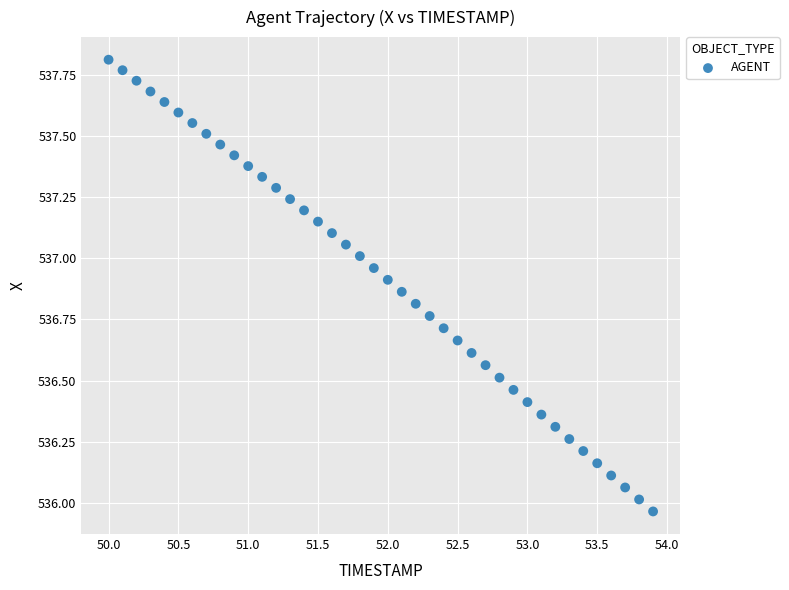

What is the range of Y values (max minus min)?

1.8